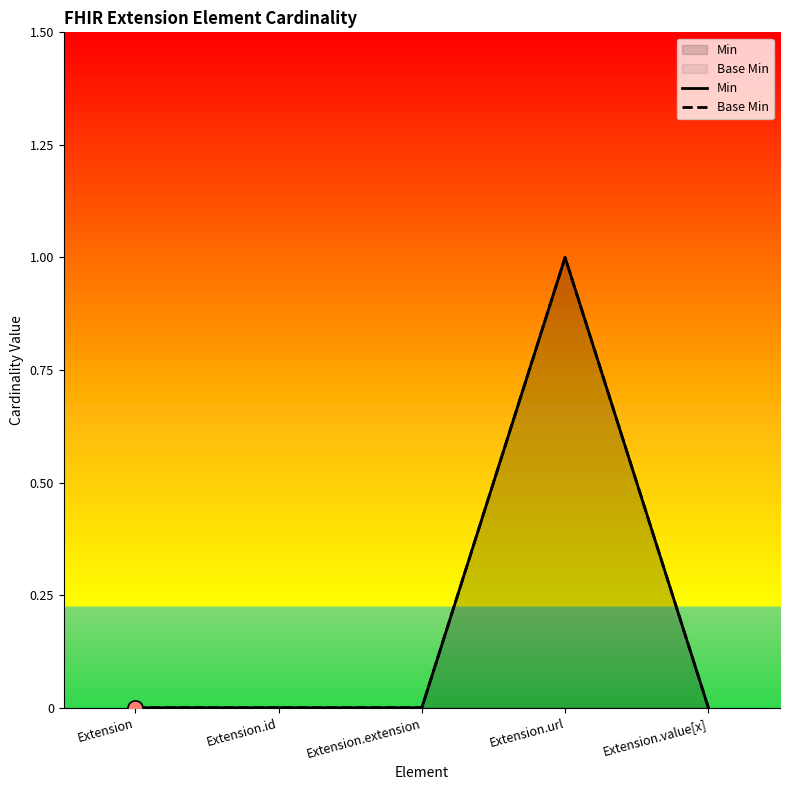

Which series has the largest Y range (max minus min)?

Min